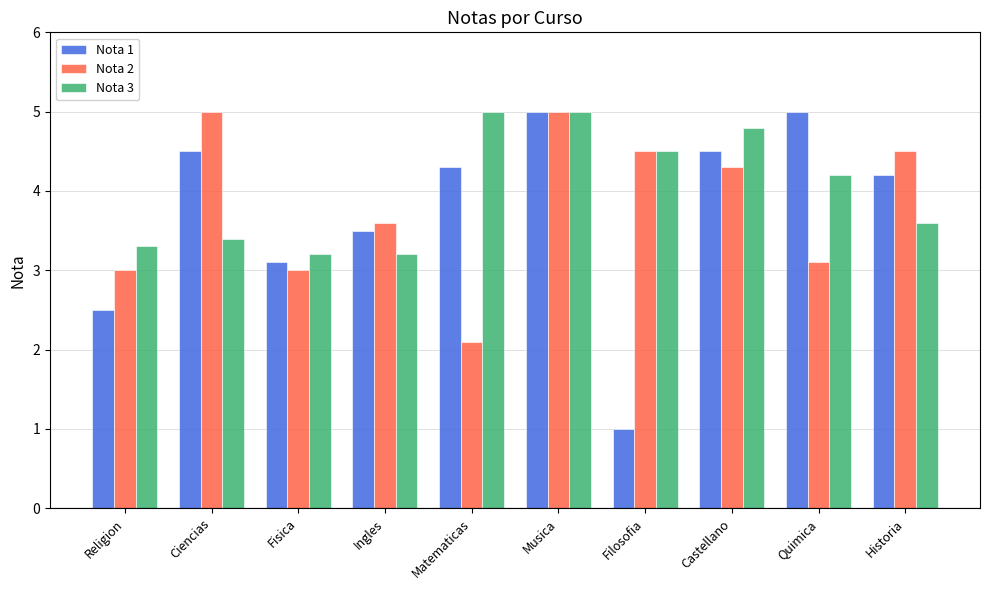

Reading left to right, list all the values displayed in this chart.

Nota 1: Religion=2.5	Ciencias=4.5	Fisica=3.1	Ingles=3.5	Matematicas=4.3	Musica=5.0	Filosofia=1.0	Castellano=4.5	Quimica=5.0	Historia=4.2
Nota 2: Religion=3.0	Ciencias=5.0	Fisica=3.0	Ingles=3.6	Matematicas=2.1	Musica=5.0	Filosofia=4.5	Castellano=4.3	Quimica=3.1	Historia=4.5
Nota 3: Religion=3.3	Ciencias=3.4	Fisica=3.2	Ingles=3.2	Matematicas=5.0	Musica=5.0	Filosofia=4.5	Castellano=4.8	Quimica=4.2	Historia=3.6